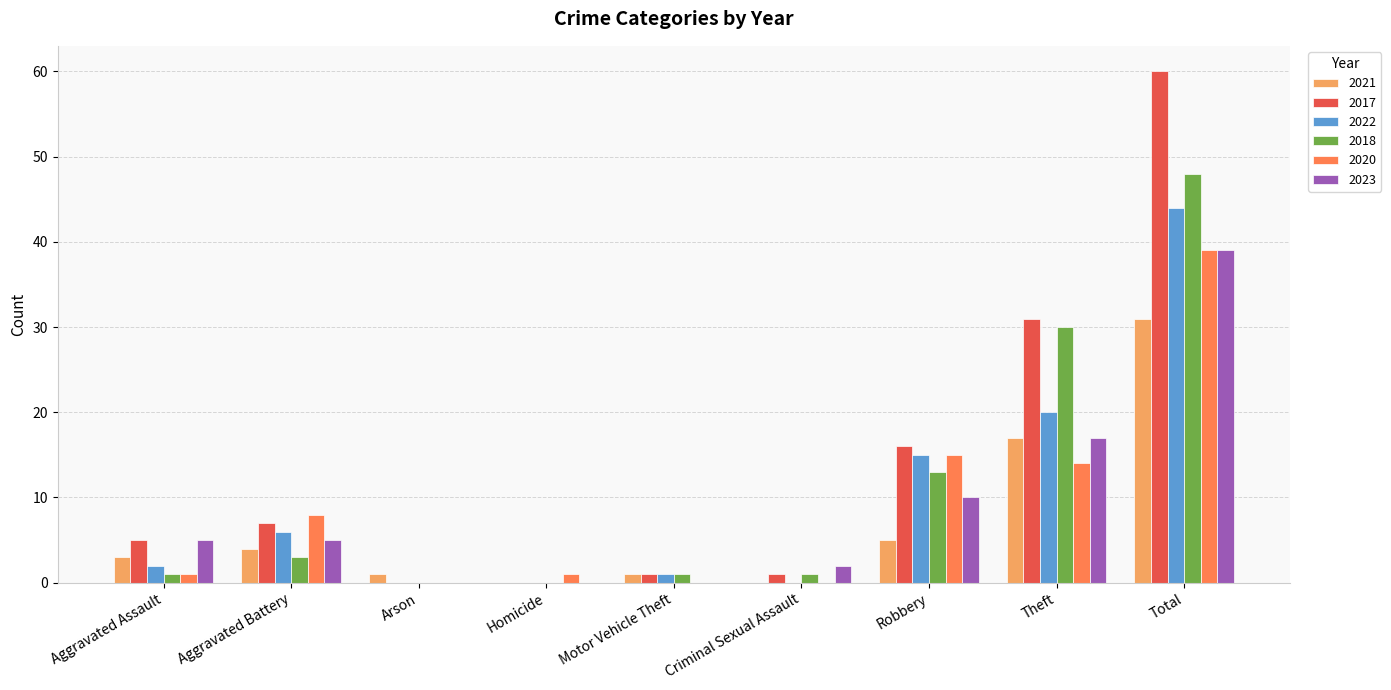

What is the approximate value of 2018 at Robbery?

13